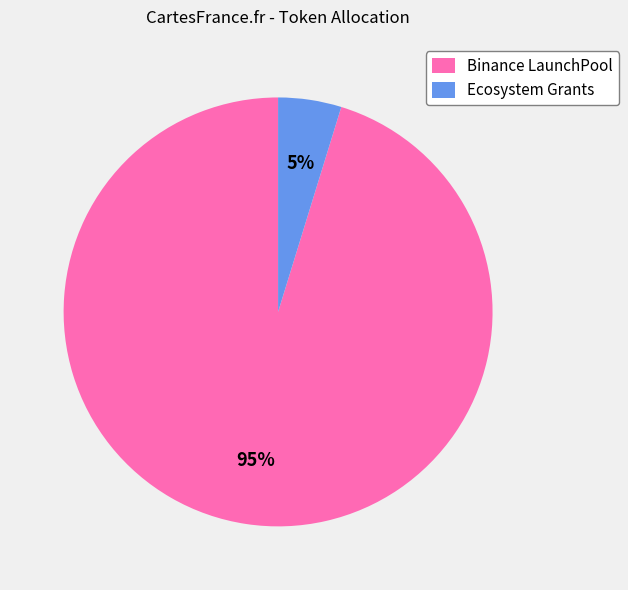

To the nearest percent, what portion does Binance LaunchPool represent?

95%